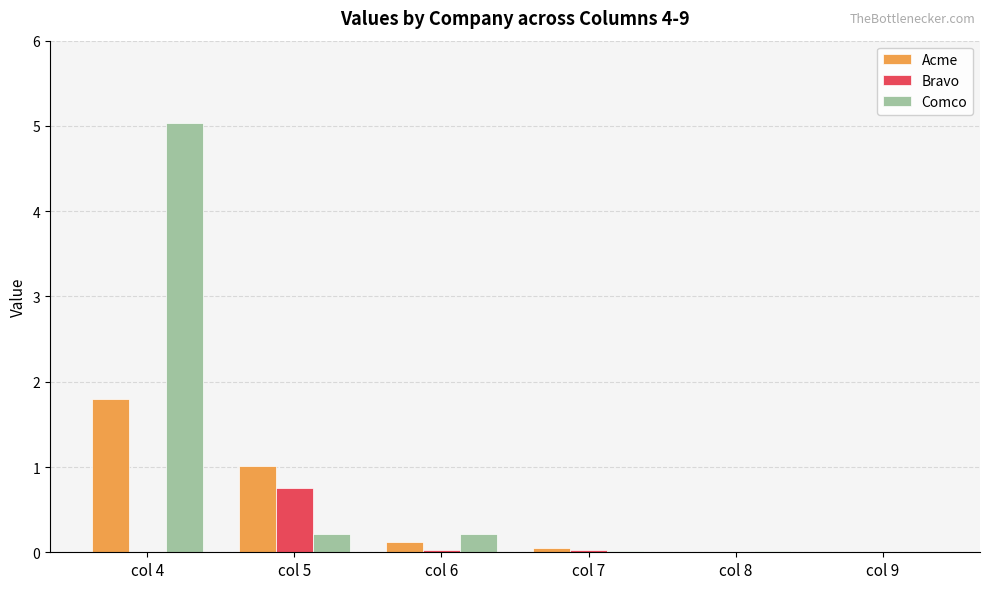

What is the total value across all series at col 6?

0.4